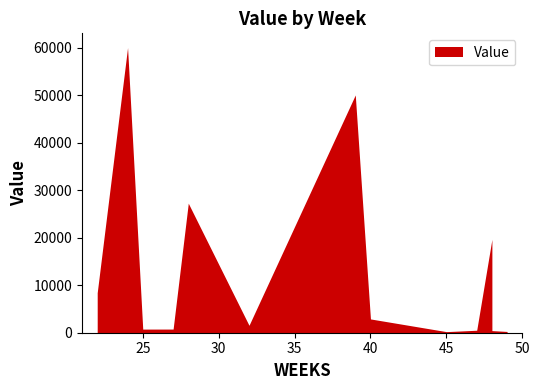

At which category is the sum across all series the highest?

24